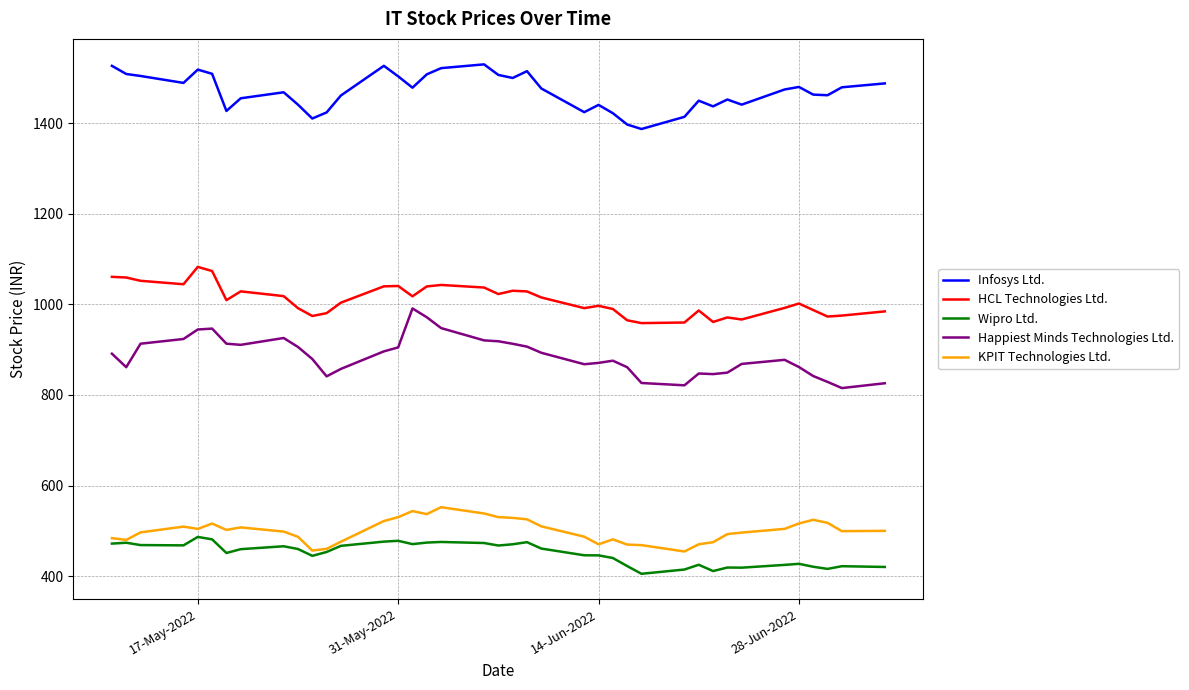

True or false: Wipro Ltd. and Happiest Minds Technologies Ltd. intersect in this chart.

False